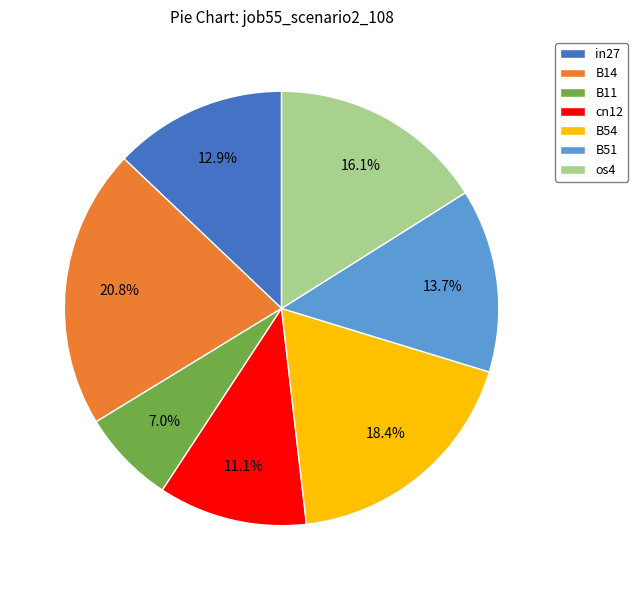

How many slices are in this pie chart?

7